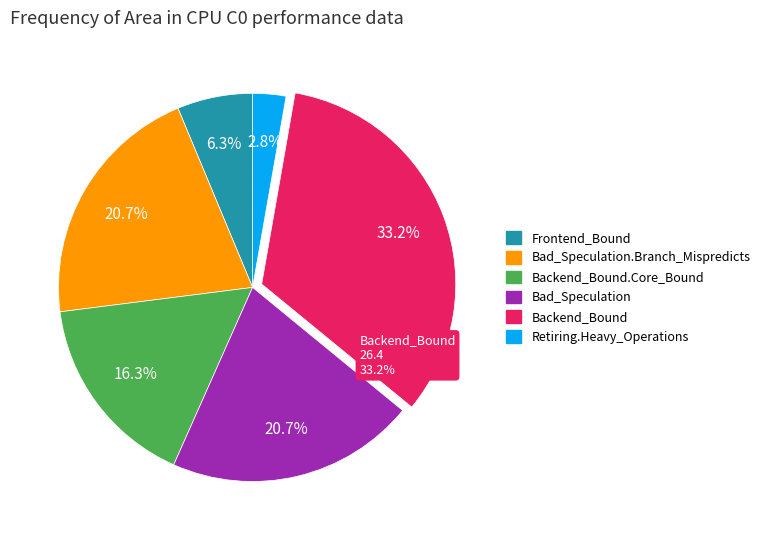

How much of the chart is everything except Backend_Bound?

66.8%